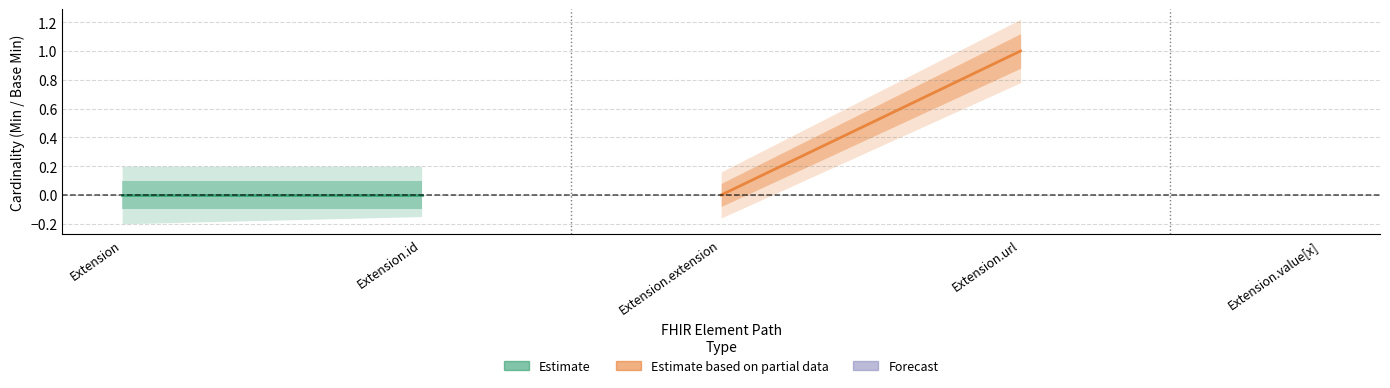

The value of Min at Extension.extension is 0. True or false?

True